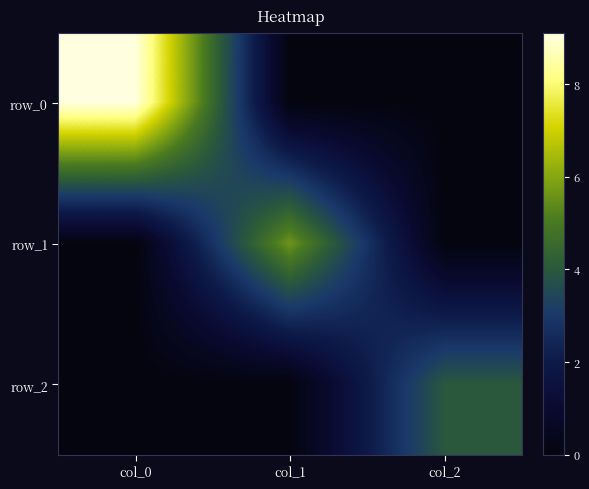

Rank the series at col_0 from highest to lowest value.

row_0, row_1, row_2